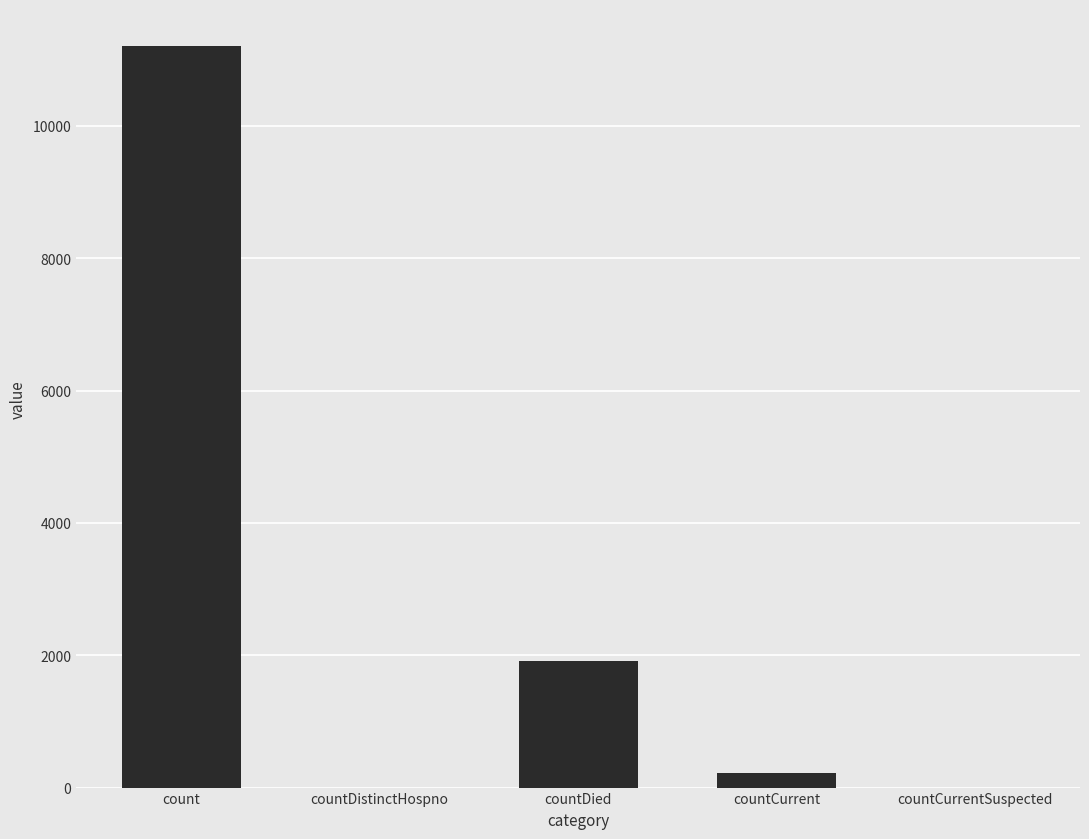

What is the sum of all values?

13340